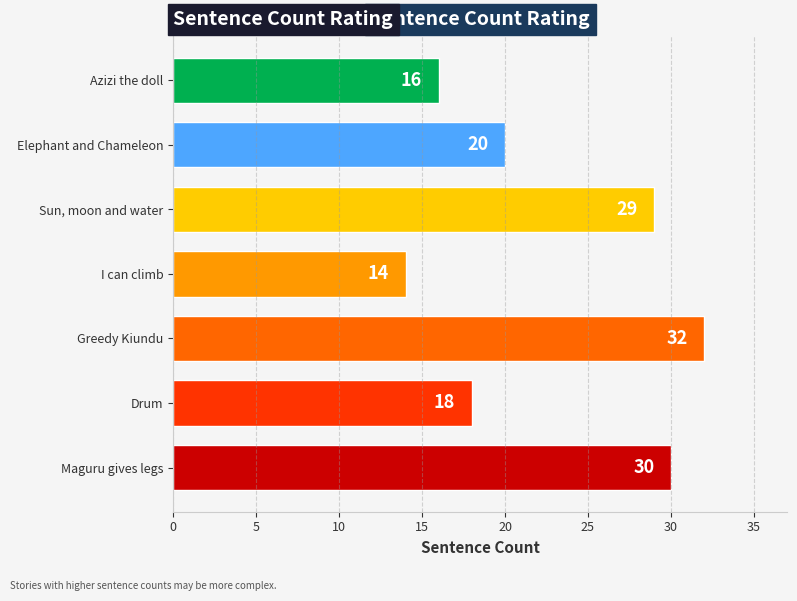

Reading top to bottom, transcribe all the data shown in this chart.

16	20	29	14	32	18	30